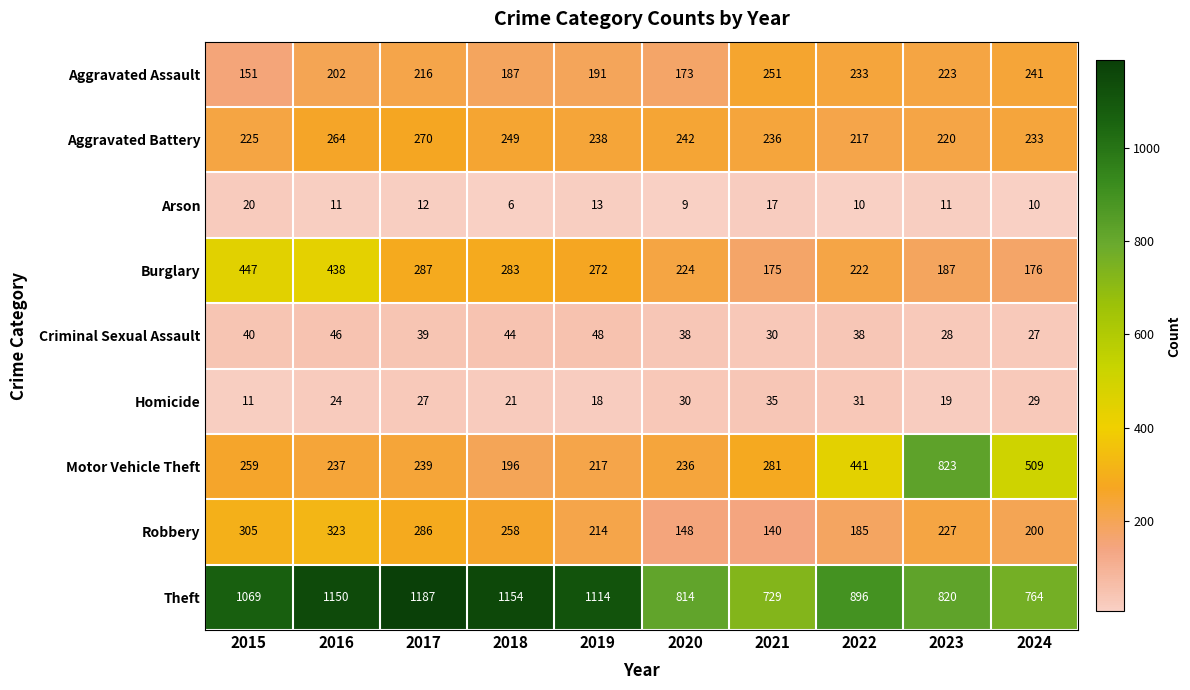

What is the difference between the Criminal Sexual Assault values at 2019 and 2022?

10